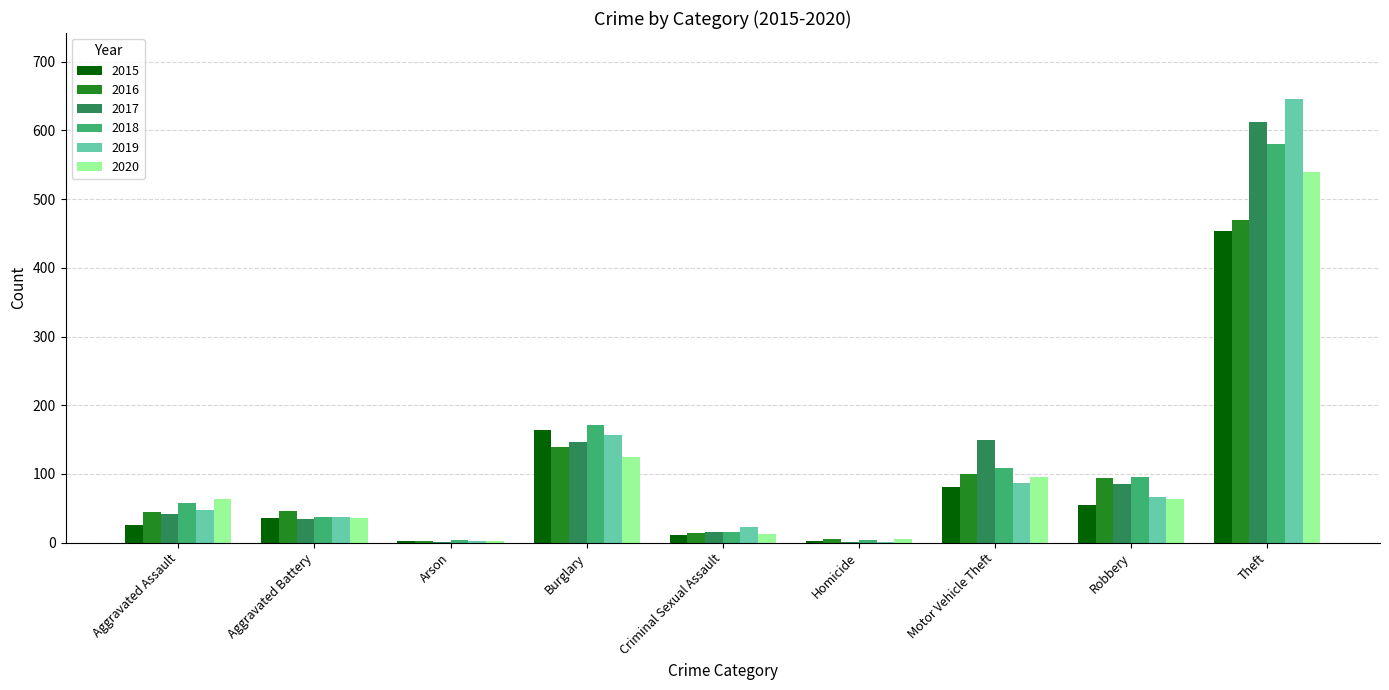

At which label is 2019 closest to 323?

Burglary